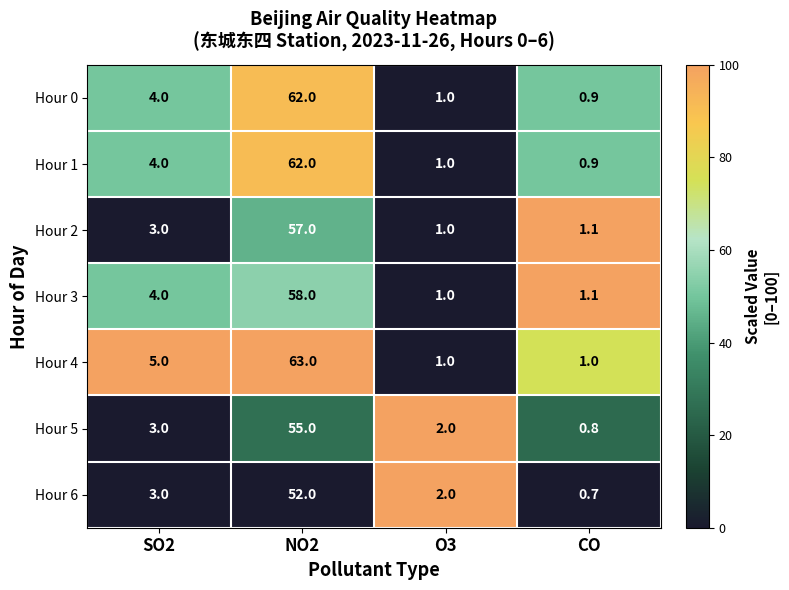

What is the sum of the Hour 2 values at CO and NO2?

58.1